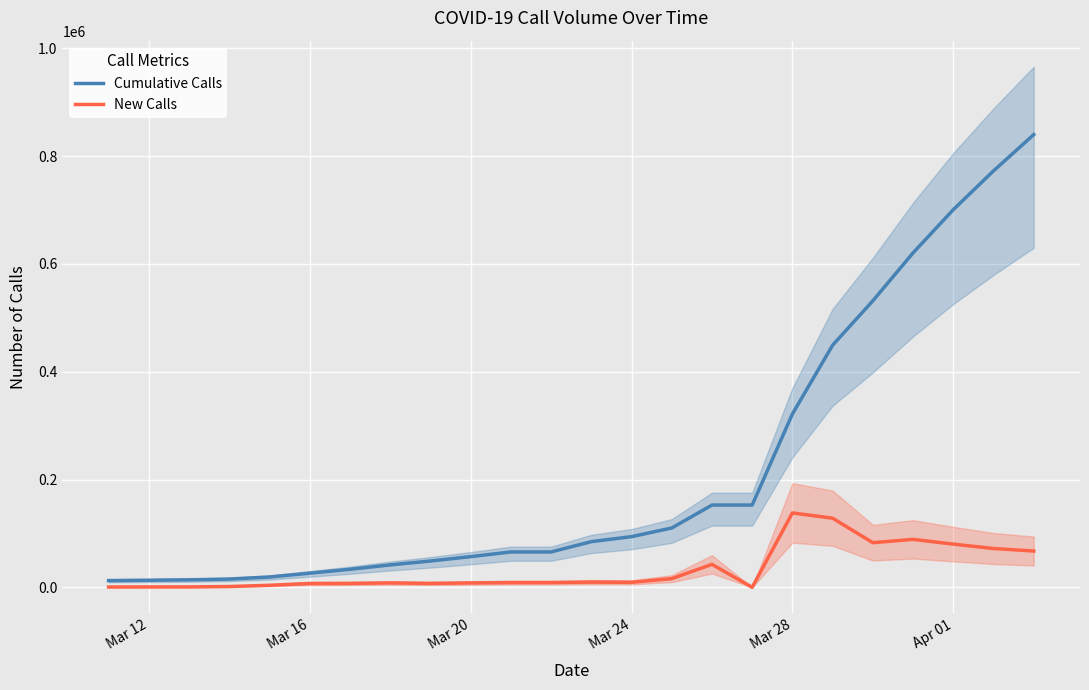

What is the maximum value for Cumulative Calls?

840021